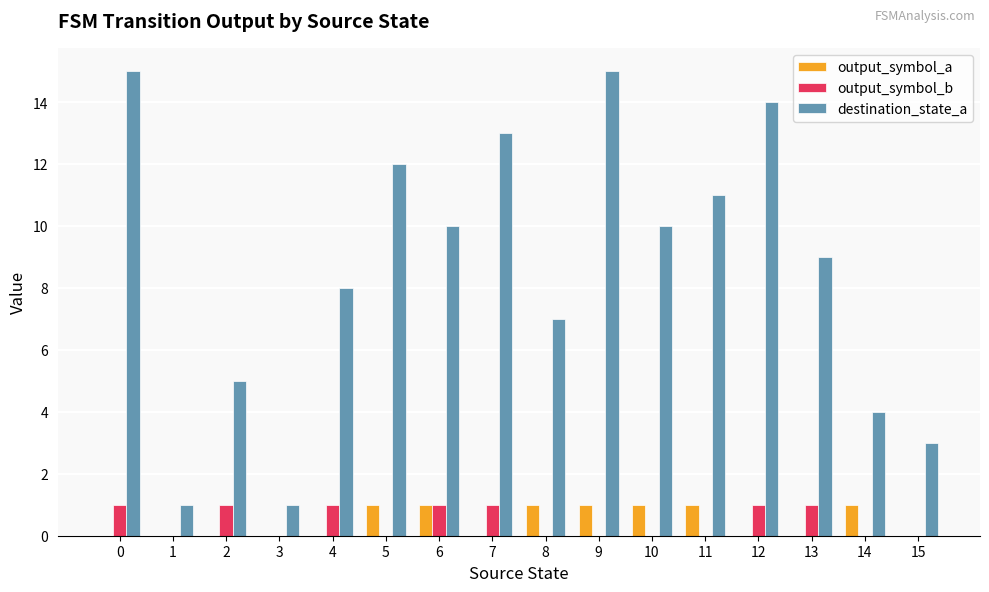

What is the total value across all series at 0?

16